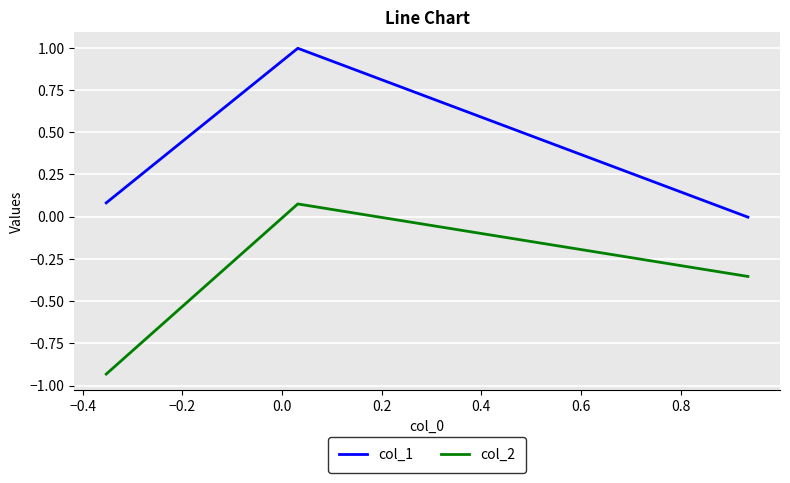

What is the difference between the maximum and second lowest values in the col_1 series?

0.9